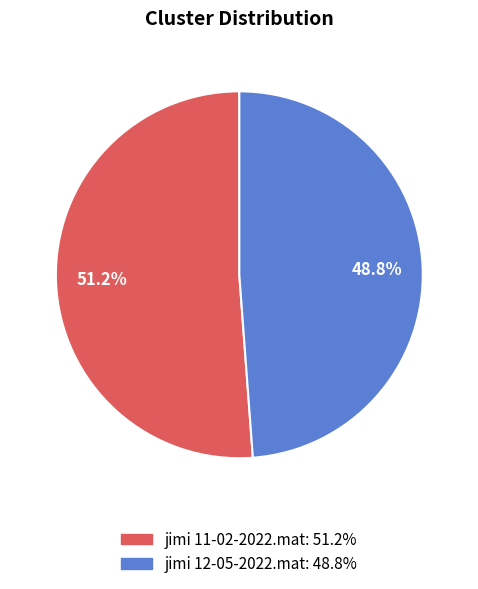

Rank the categories by value from lowest to highest.

jimi 12-05-2022.mat, jimi 11-02-2022.mat